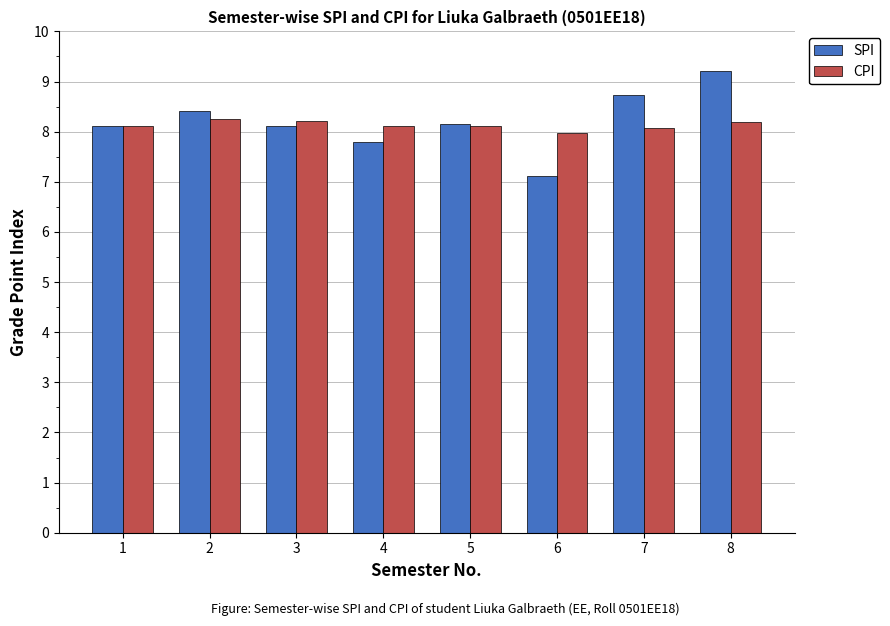

At how many categories does at least one series exceed 7?

8